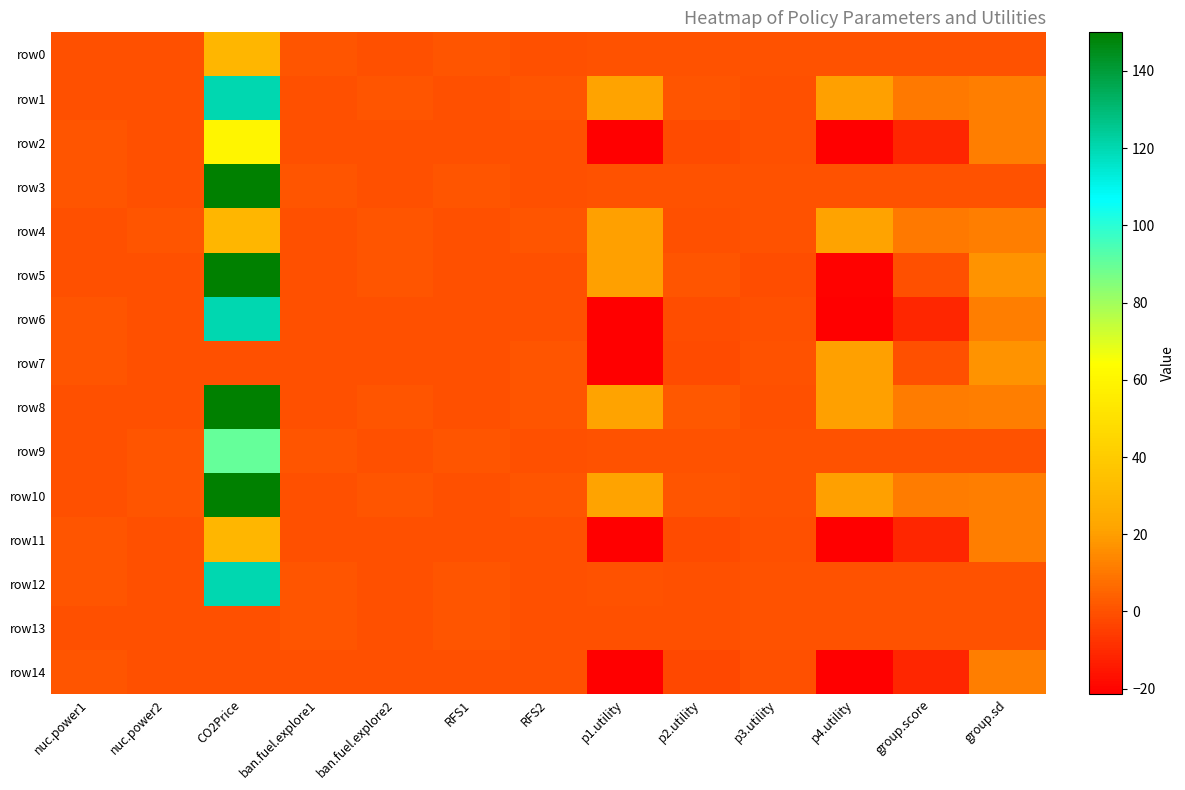

What is the difference between the highest and lowest values at ban.fuel.explore2?

1.0